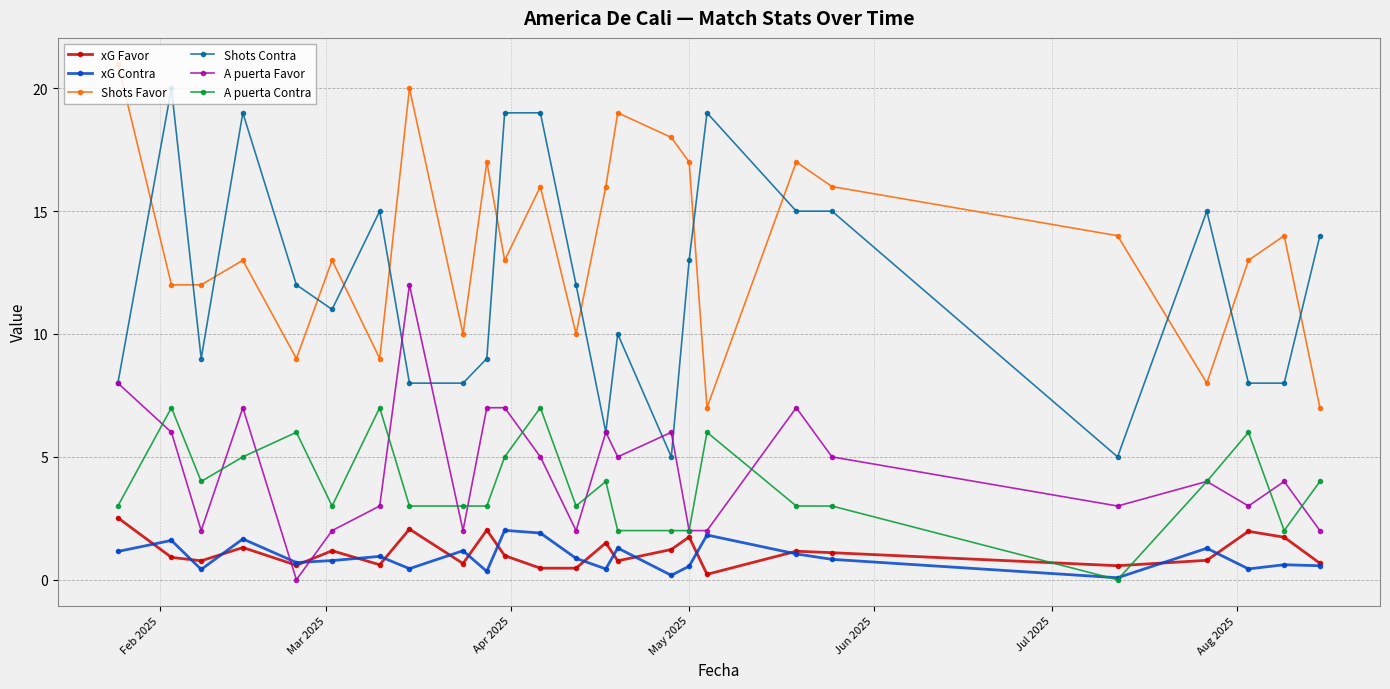

Is this an area chart (filled region under the line)?

No